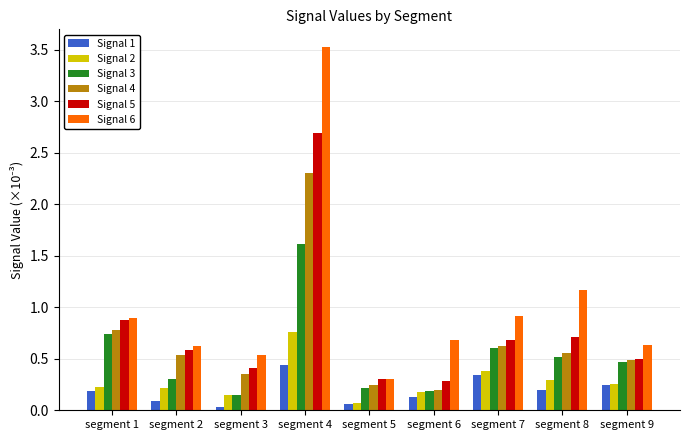

At which label does Signal 6 reach its minimum?

segment 5